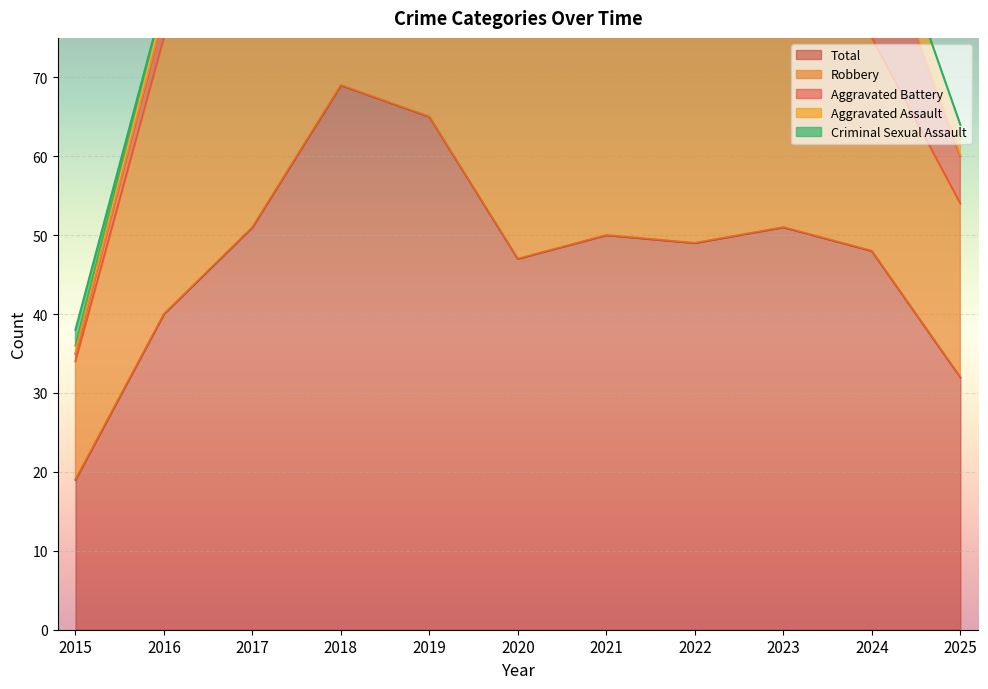

What is the total value across all series at 2018?

138